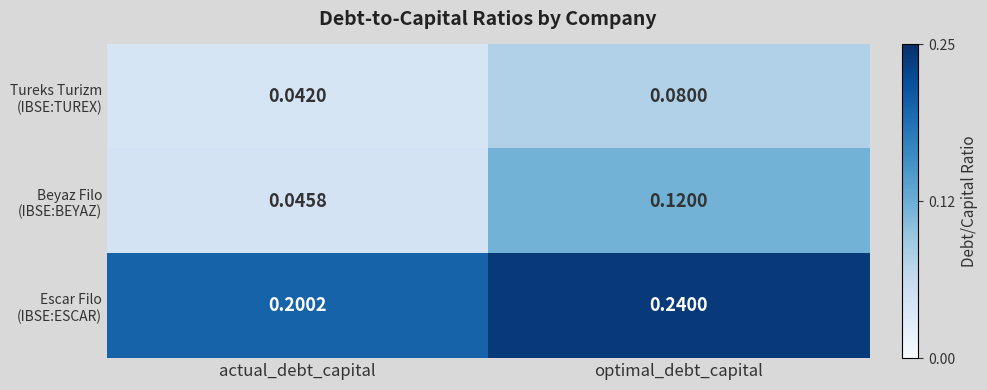

At which category does the chart reach its minimum across all series?

actual_debt_capital